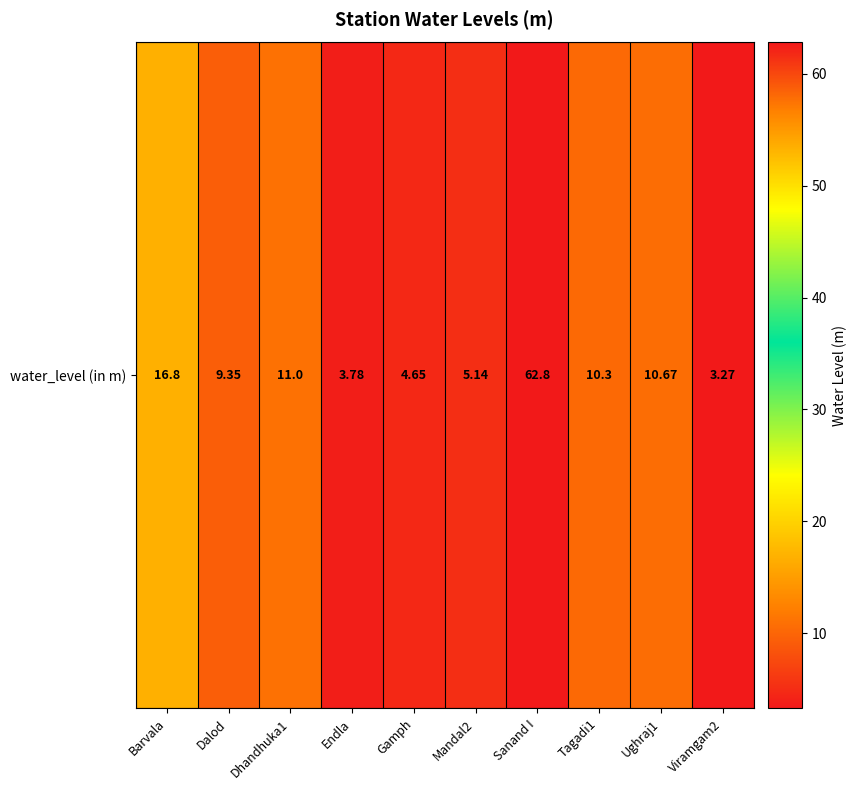

Rank the categories by value from highest to lowest.

Sanand I, Barvala, Dhandhuka1, Ughraj1, Tagadi1, Dalod, Mandal2, Gamph, Endla, Viramgam2